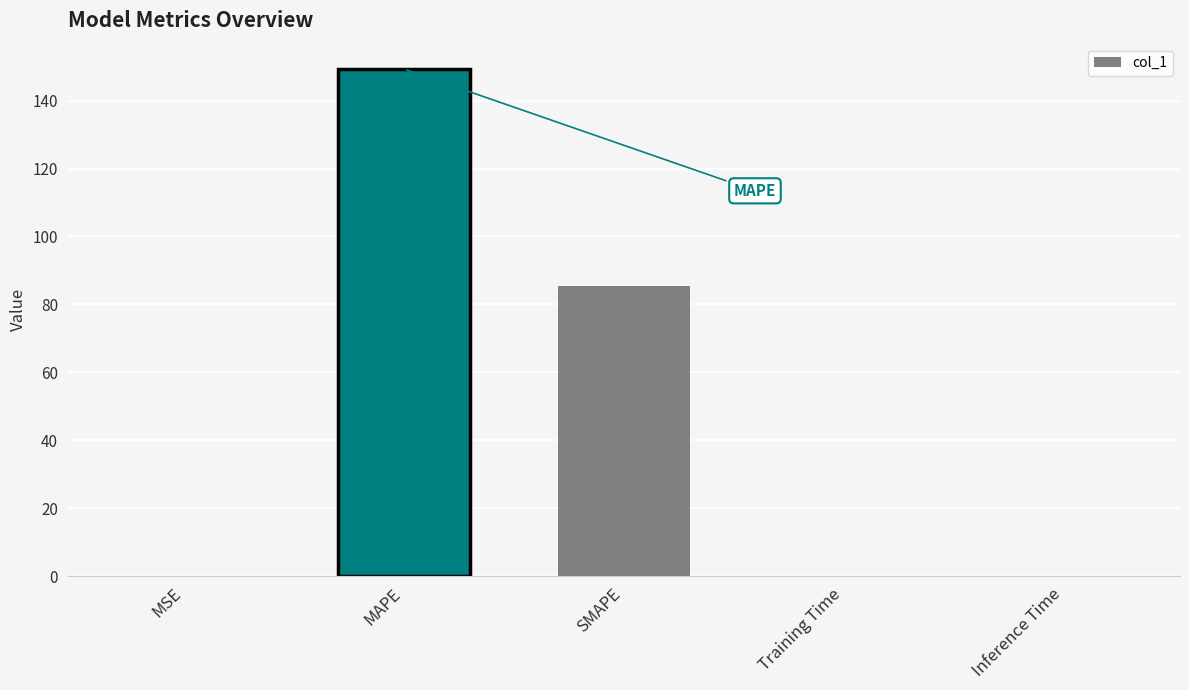

Where is the data nearest to the value 74?

SMAPE